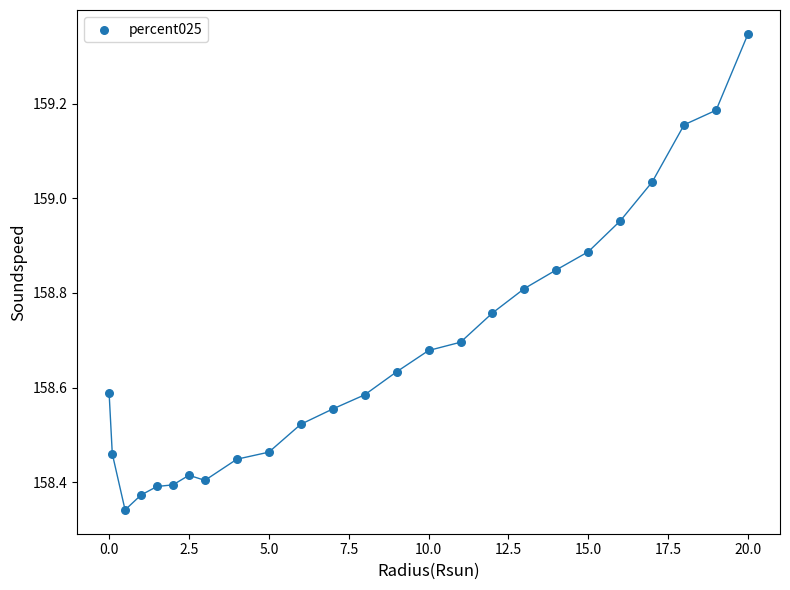

What is the range of Y values (max minus min)?

1.0